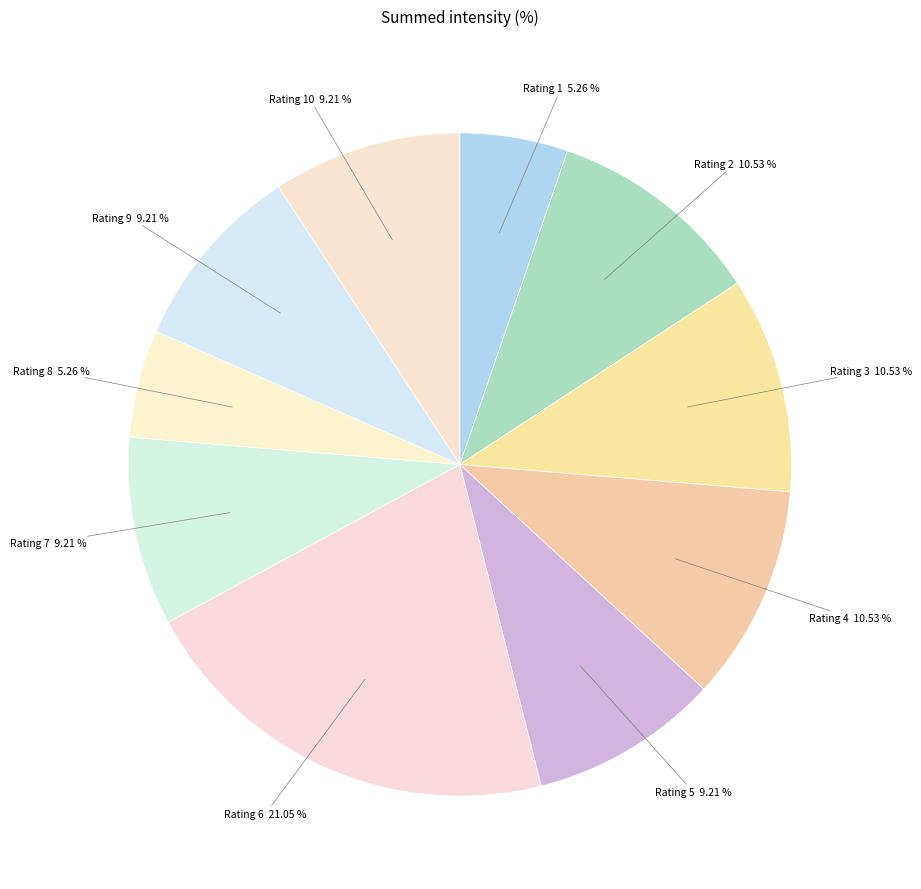

Which has a higher value, Rating 10 or Rating 2?

Rating 2